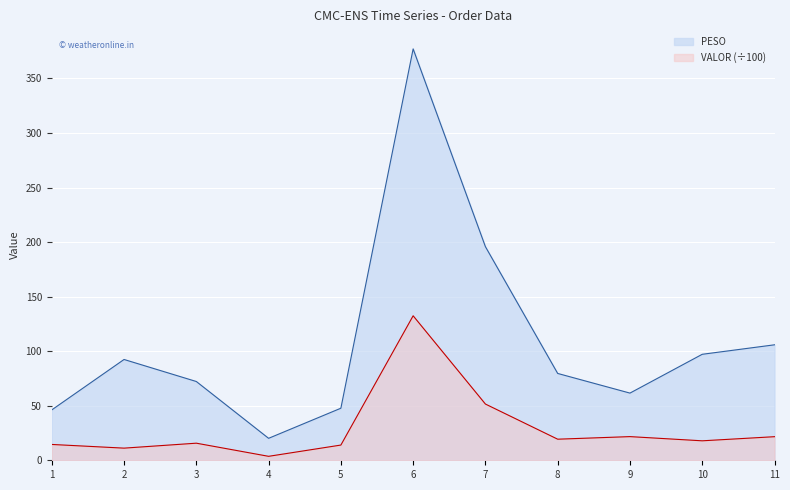

At 3, list the series in order from smallest to largest.

VALOR (÷100), PESO